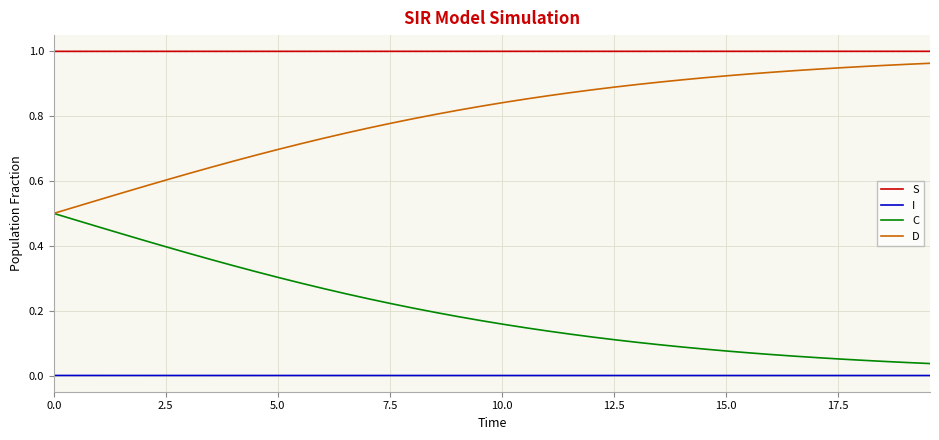

Which series has the largest total across all categories?

S